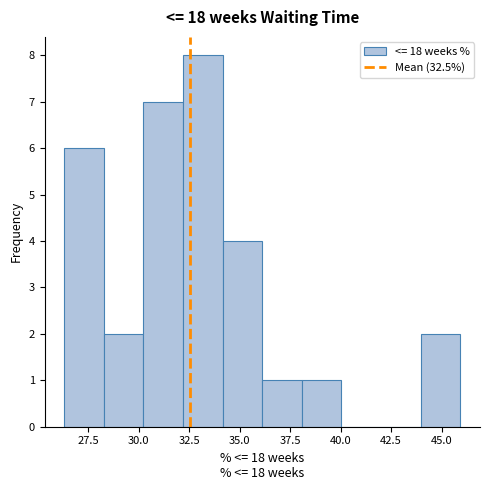

Read against the x-axis, roughly where is the centre of the tallest bar?

33.0